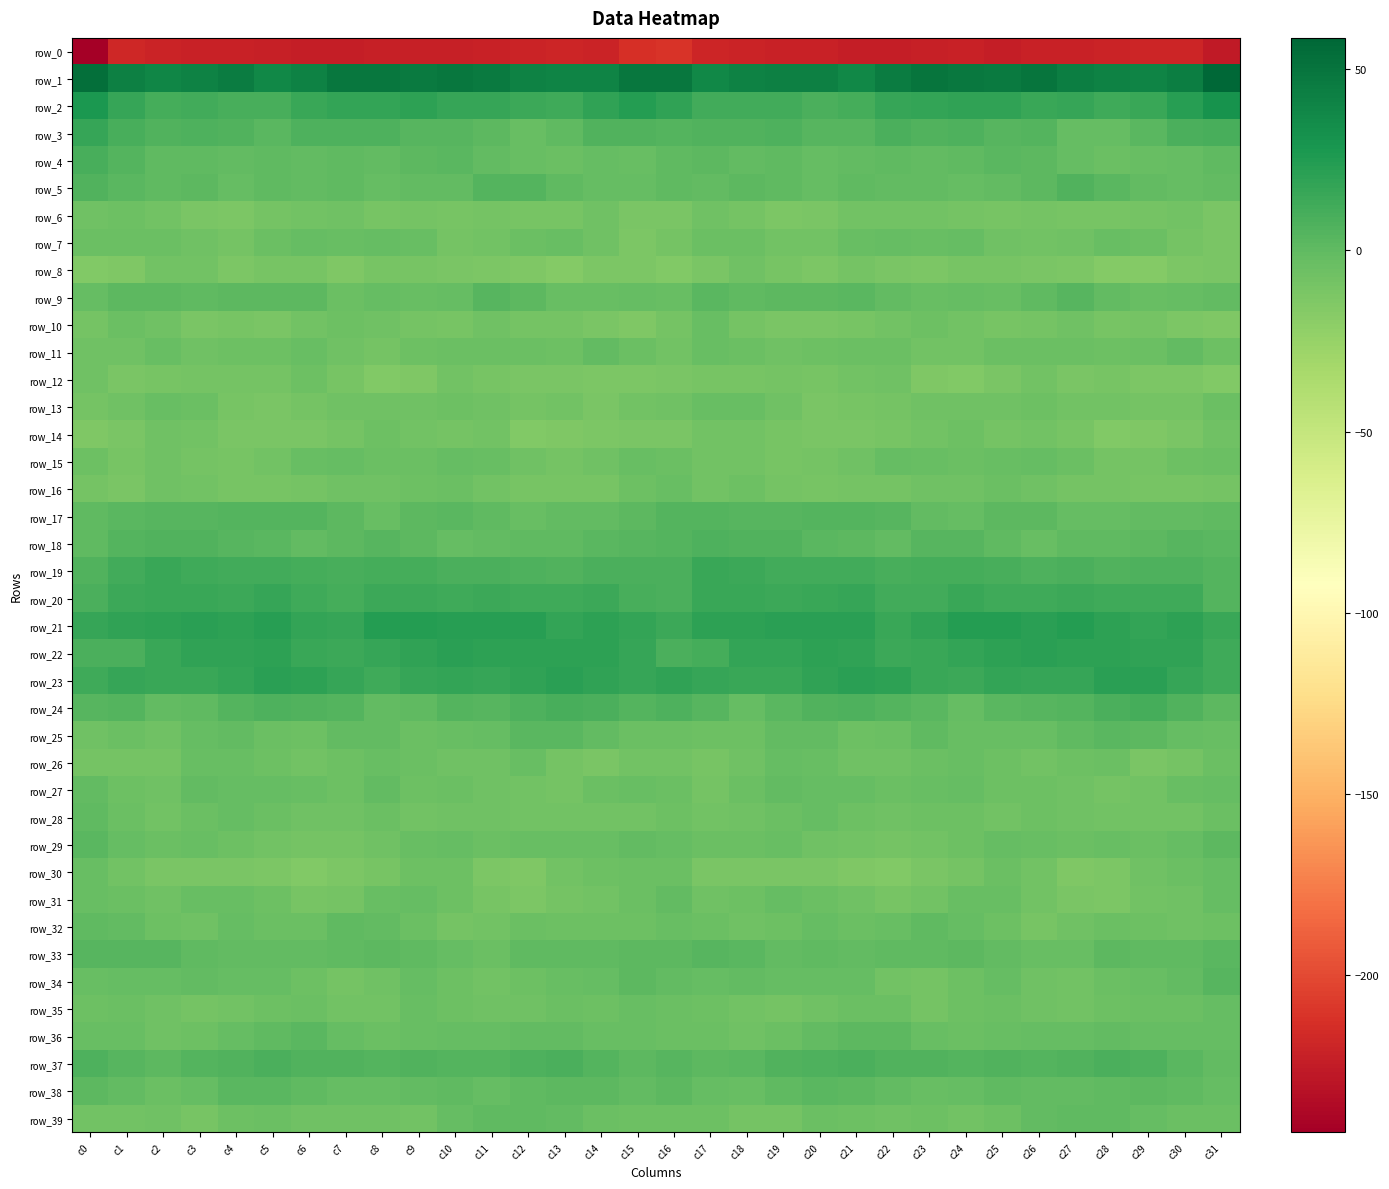

What is the total value across all series at c12?

-230.3